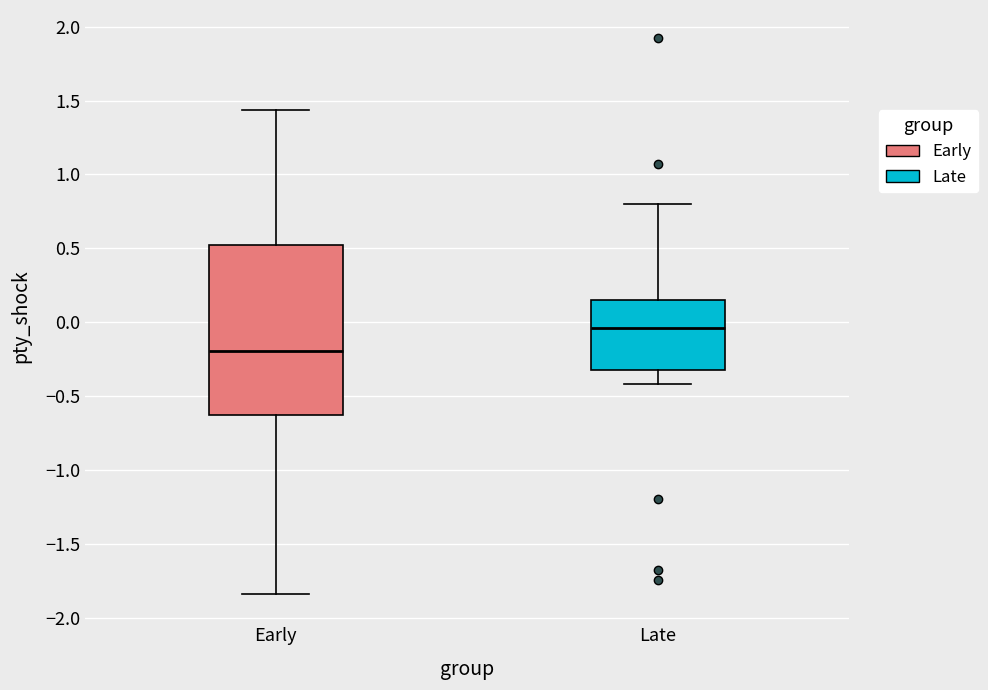

Comparing the boxes themselves (not the whiskers), which one is the tallest?

Early